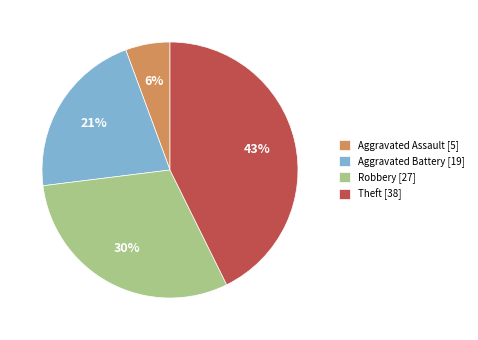

True or false: Robbery accounts for 36% of the total.

False